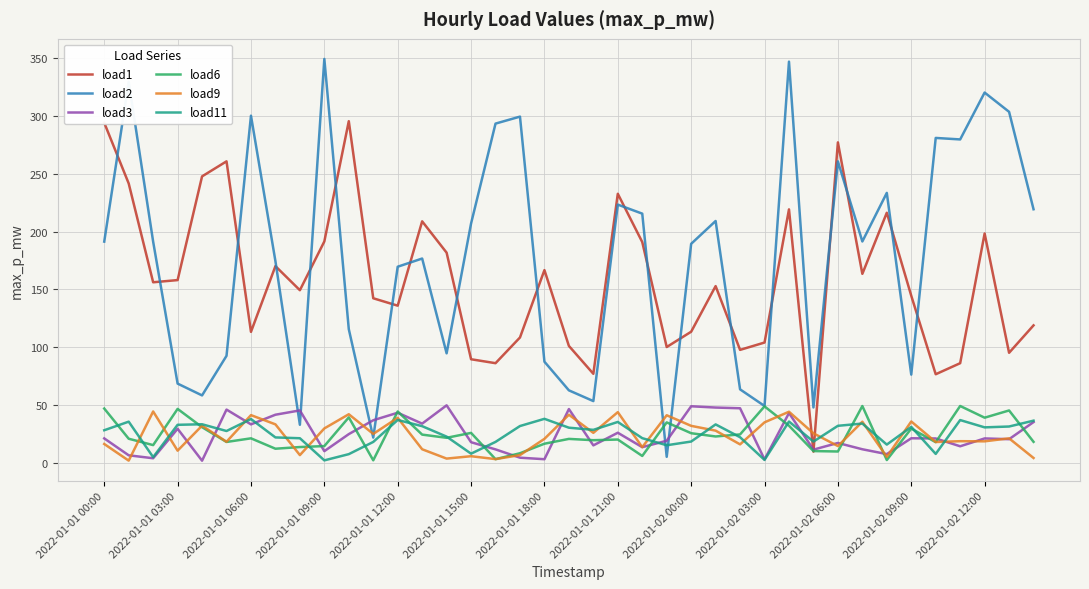

Which series has the largest total across all categories?

load2